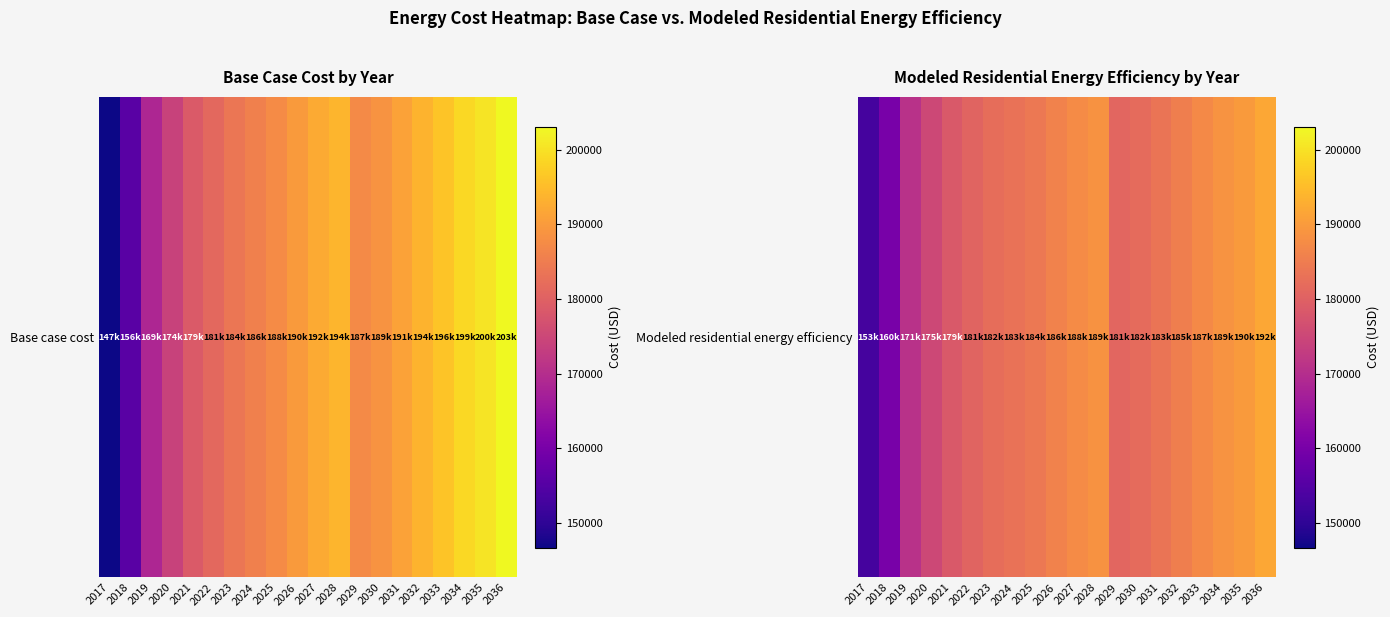

List the labels in order of value, largest first.

2036, 2035, 2034, 2028, 2027, 2033, 2026, 2032, 2025, 2031, 2024, 2023, 2030, 2029, 2022, 2021, 2020, 2019, 2018, 2017